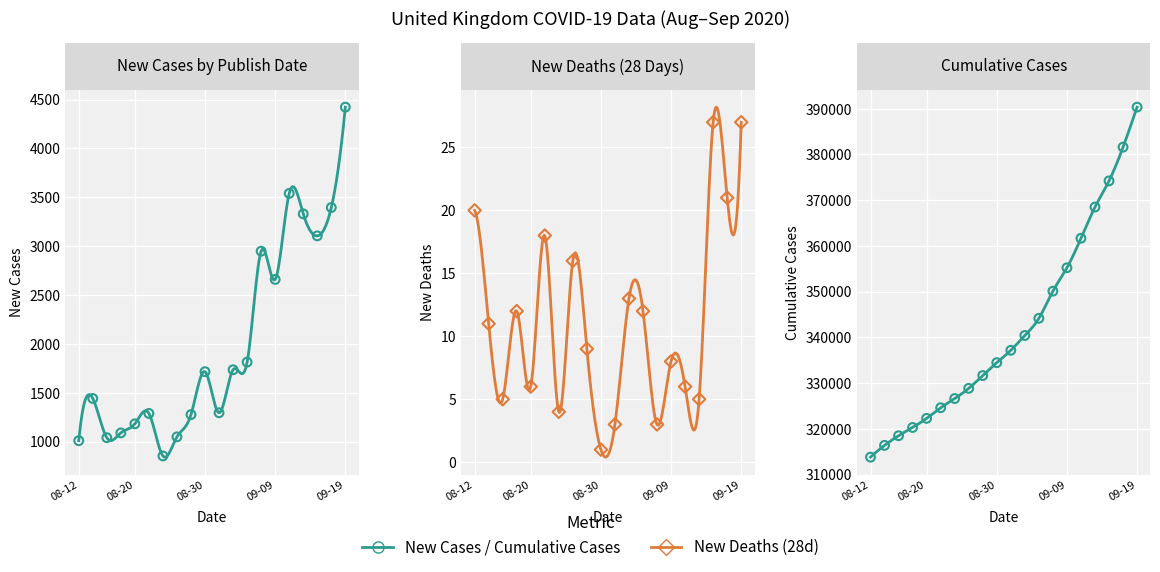

Which series has the largest Y range (max minus min)?

Cumulative Cases